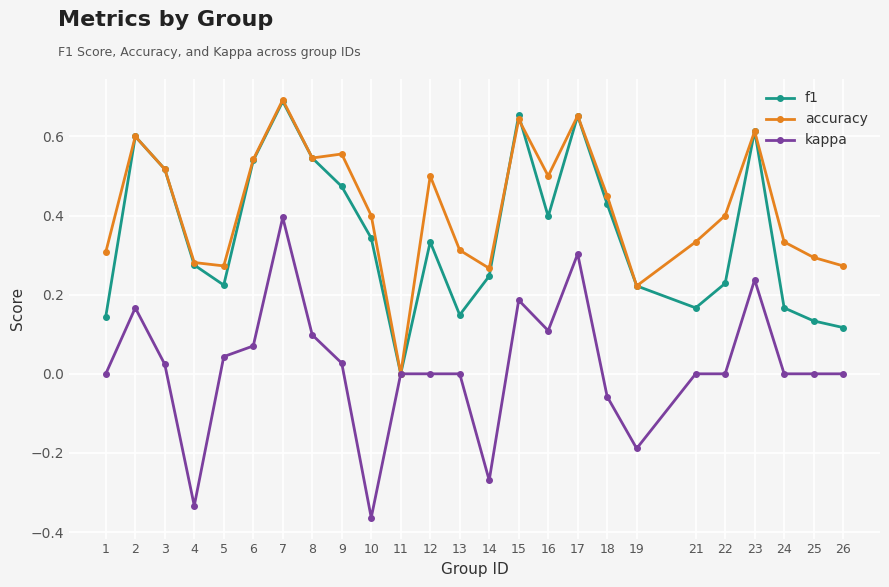

True or false: kappa has more than 2 interior local peaks.

True